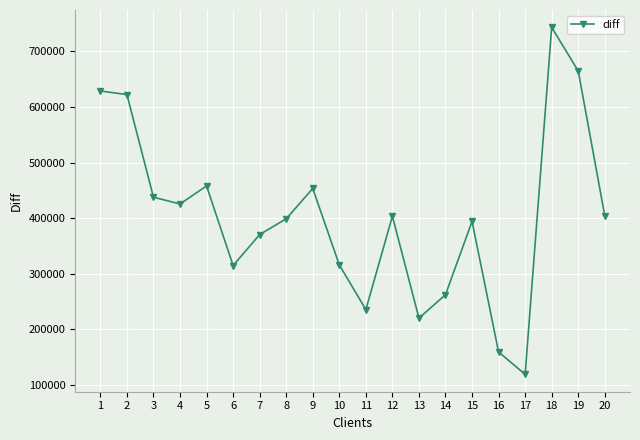

How many data points are less than 403523?

10